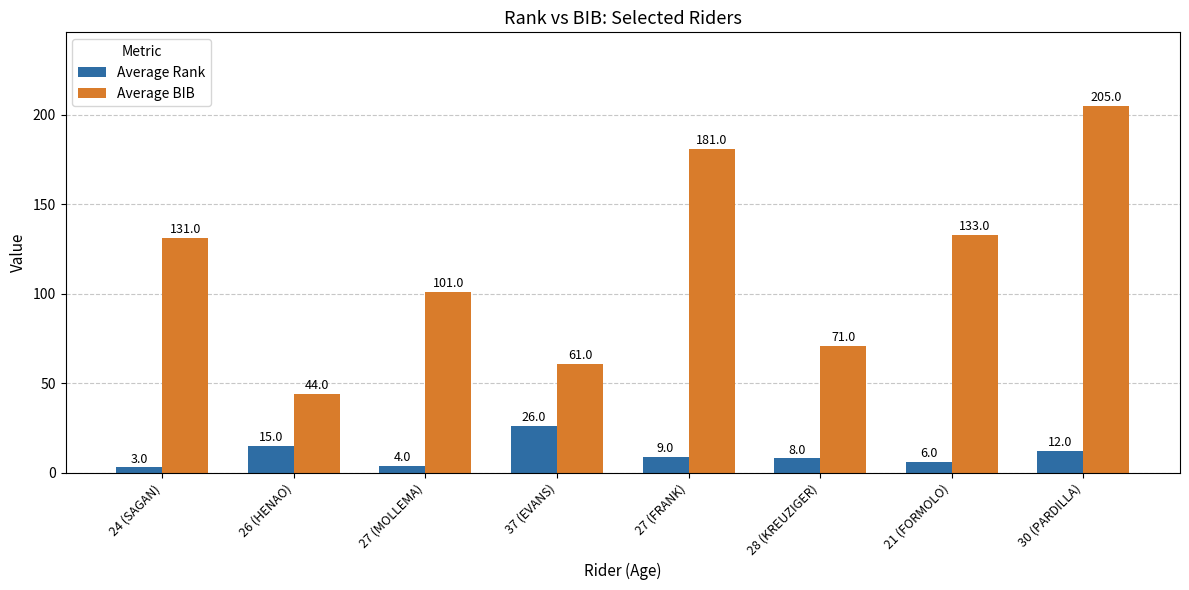

Rank the series by their average value, from lowest to highest.

Average Rank, Average BIB